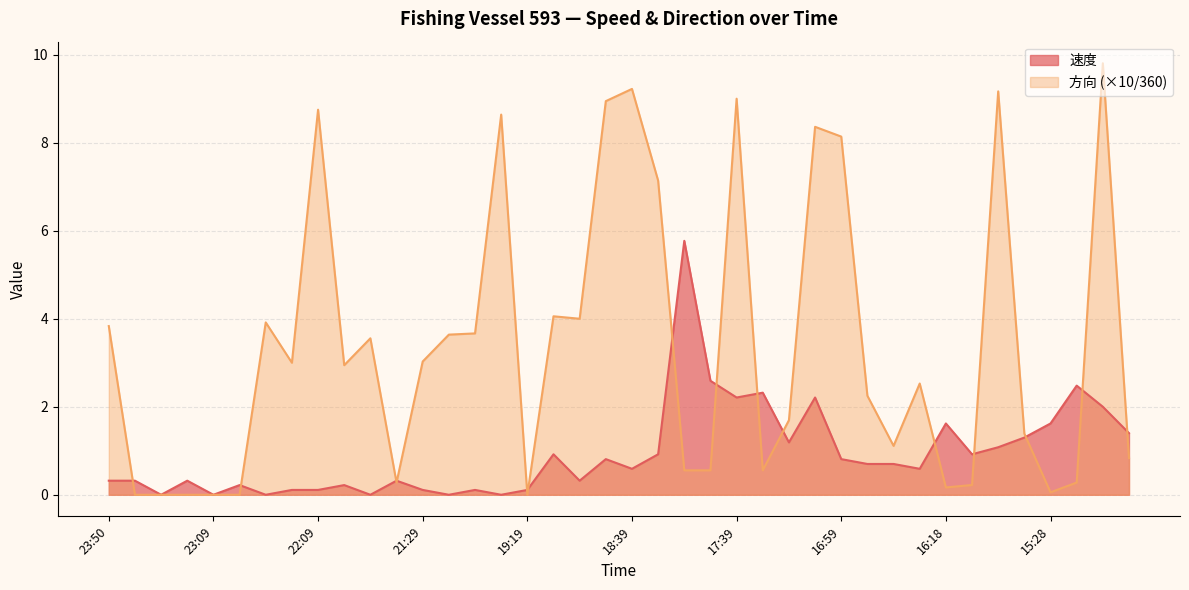

Rank the series by their average value, from lowest to highest.

速度, 方向 (×10/360)